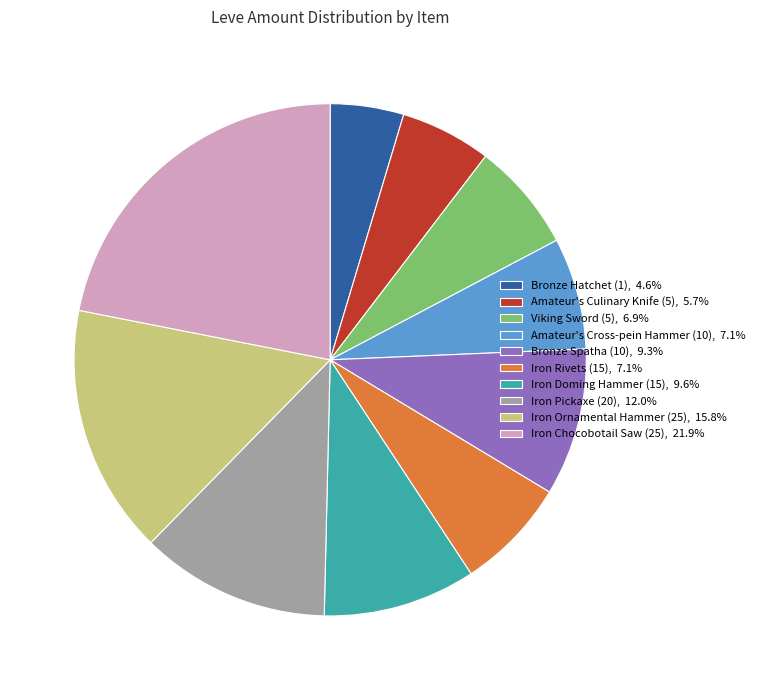

Combined, do Iron Rivets (15), 7.1% and Viking Sword (5), 6.9% account for over 50%?

No